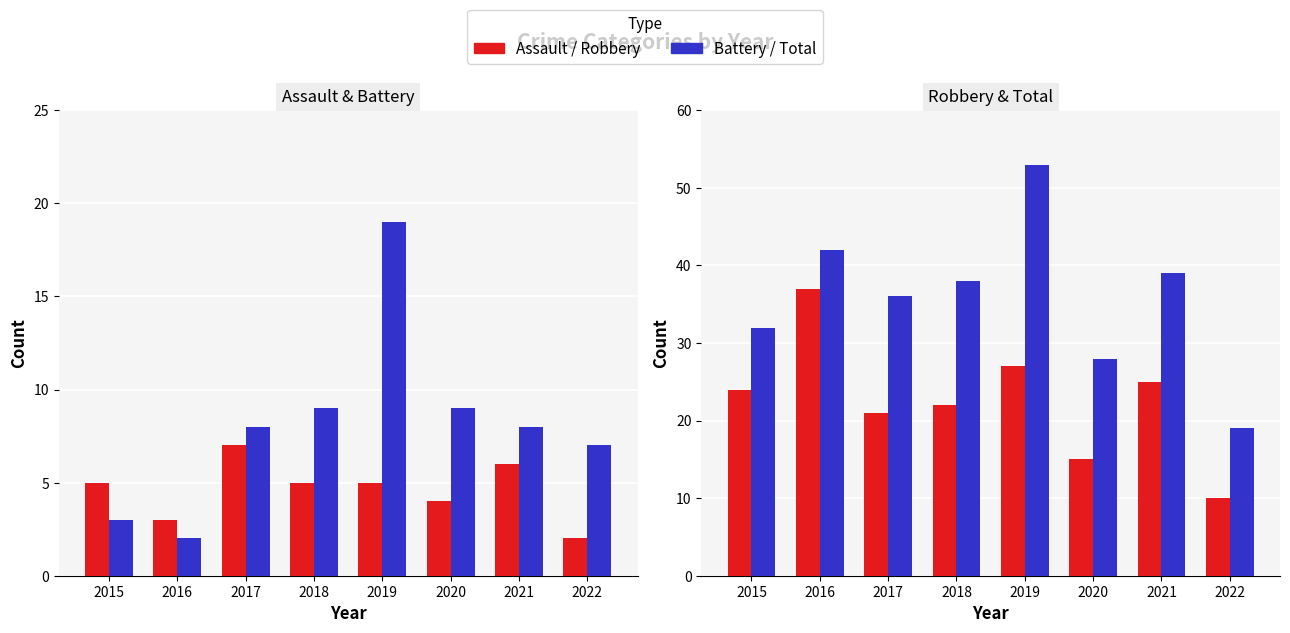

How many groups of bars are there?

8